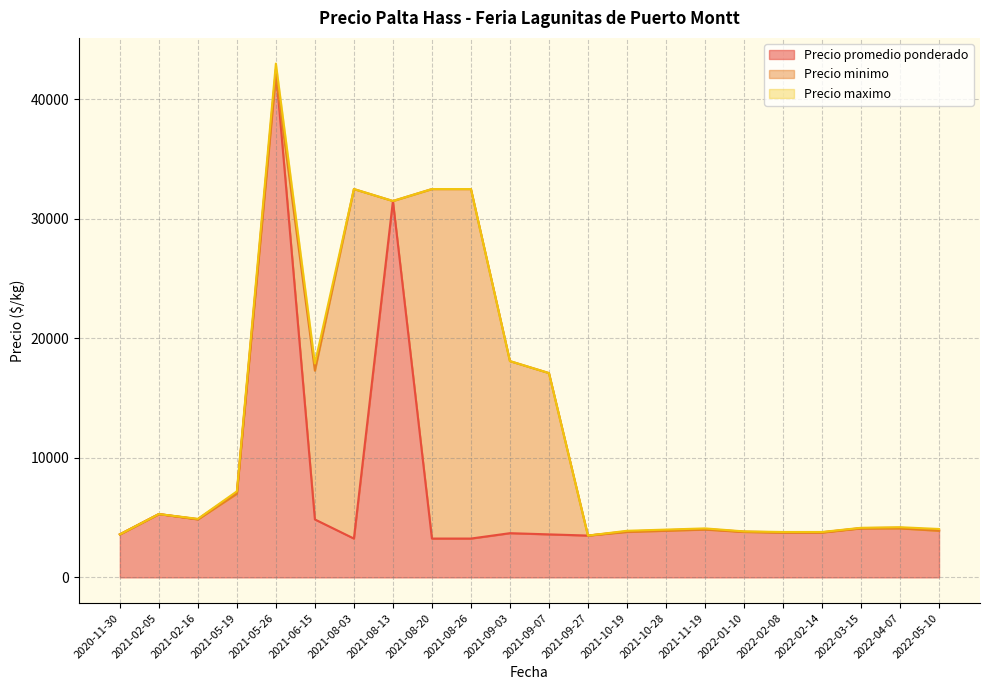

Which series changed the most between 2022-01-10 and 2022-04-07?

Precio maximo